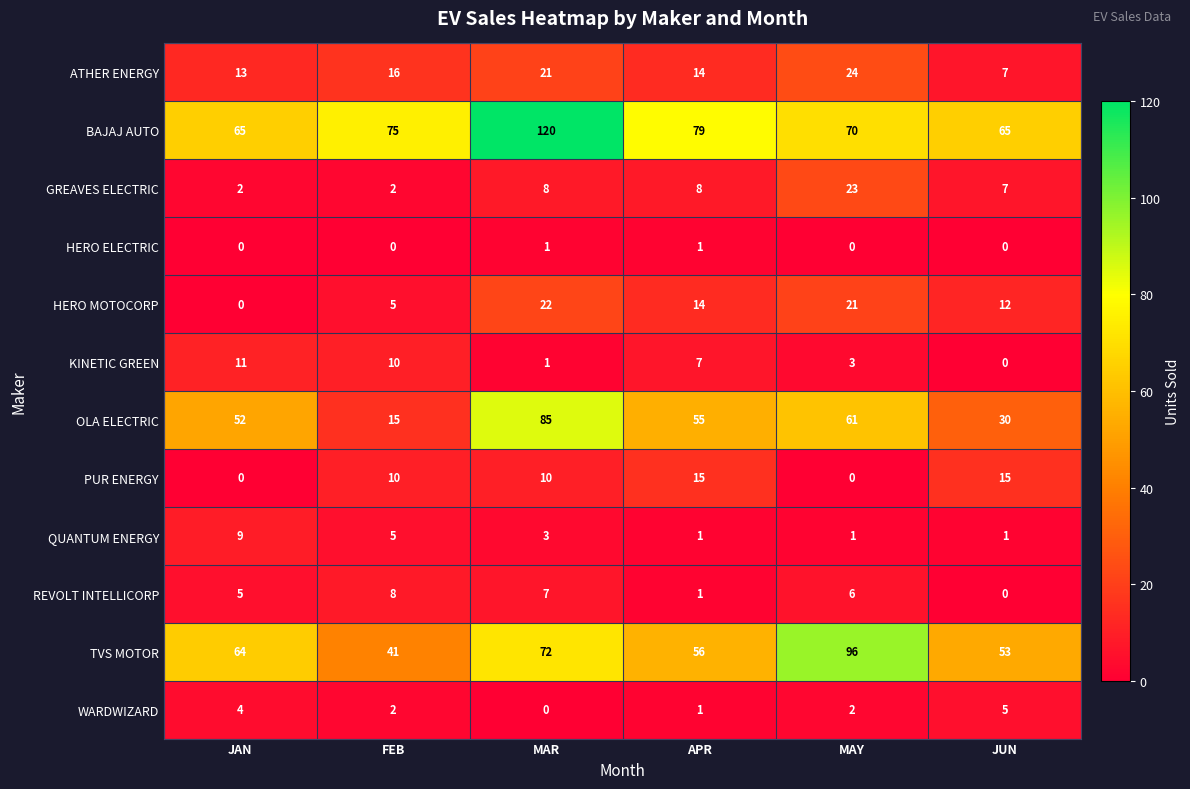

The KINETIC GREEN series shows 11 at APR. True or false?

False